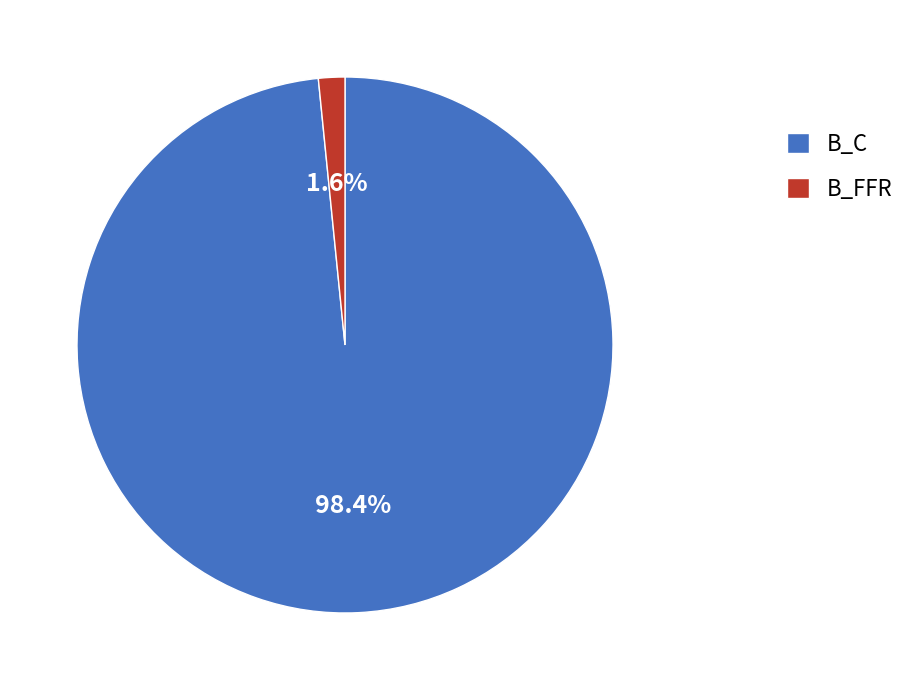

To the nearest percent, what is the difference between the B_C and B_FFR slice percentages?

97%